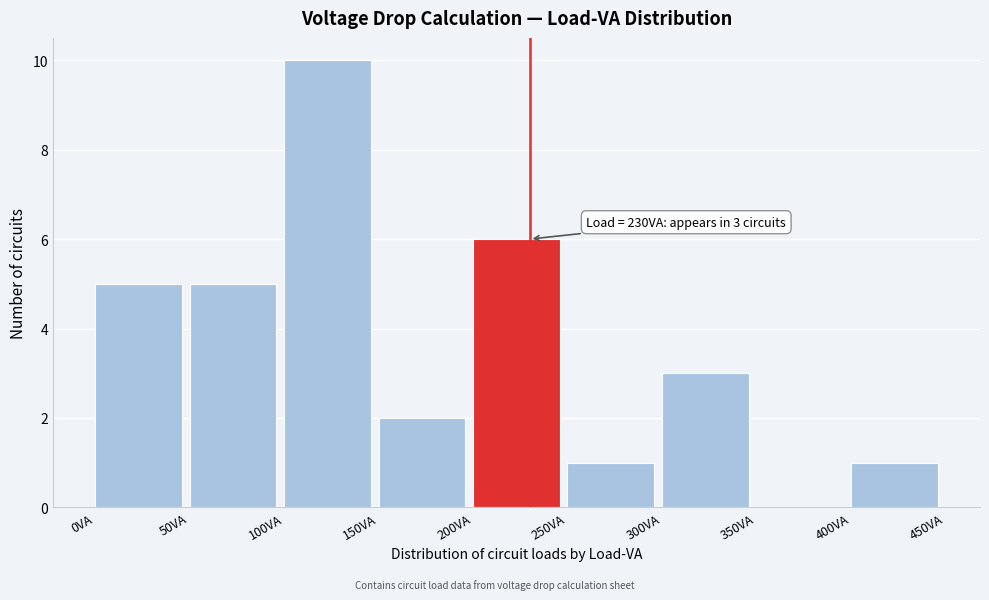

Which range on the x-axis has the tallest bar?

100 to 150